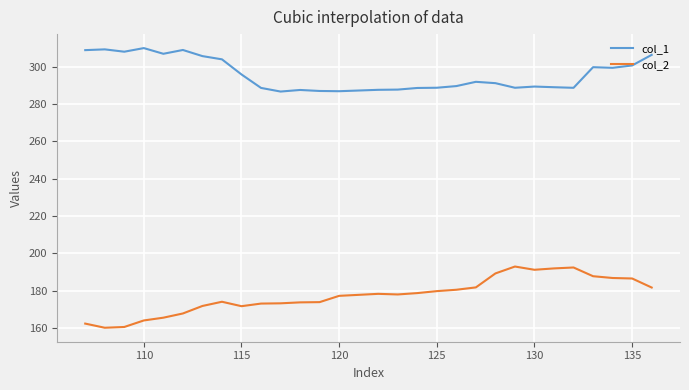

In col_1, how many points are lower than both neighbors (excluding endpoints)?

7